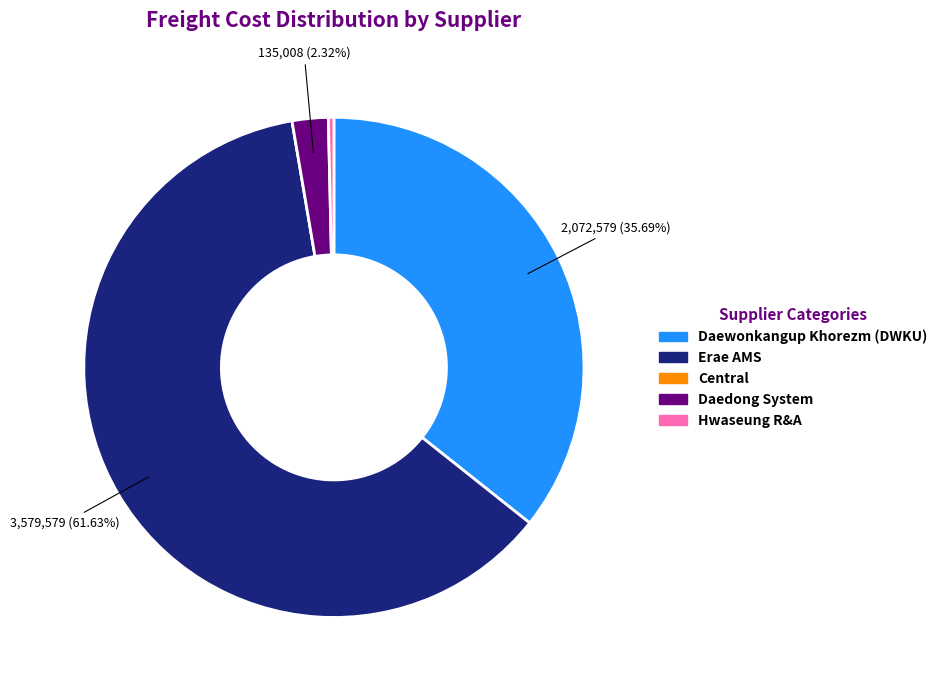

Combined, do Hwaseung R&A and Daedong System account for over 50%?

No